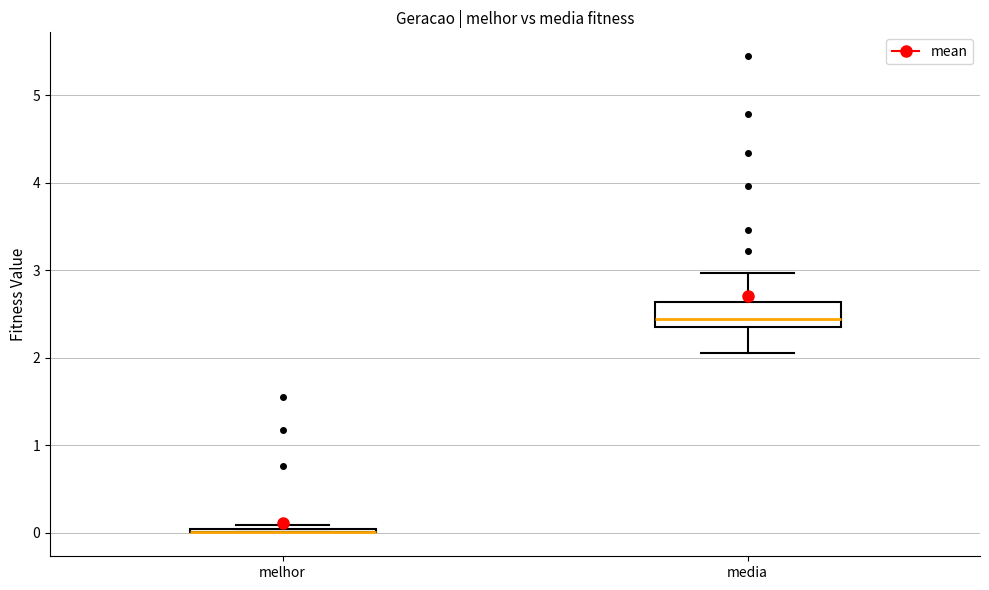

Which box is the tallest, from its lower edge to its upper edge?

media